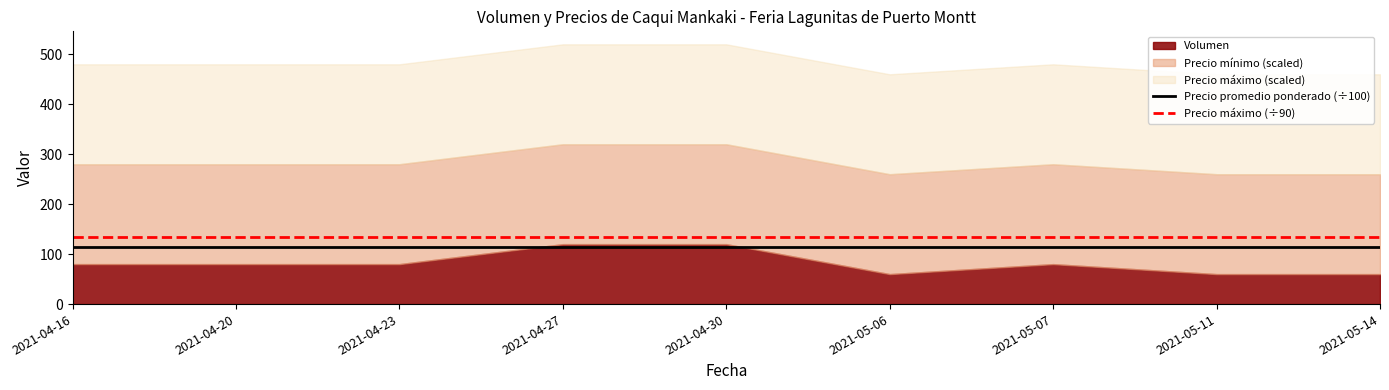

What position from the right is 2021-04-20?

8